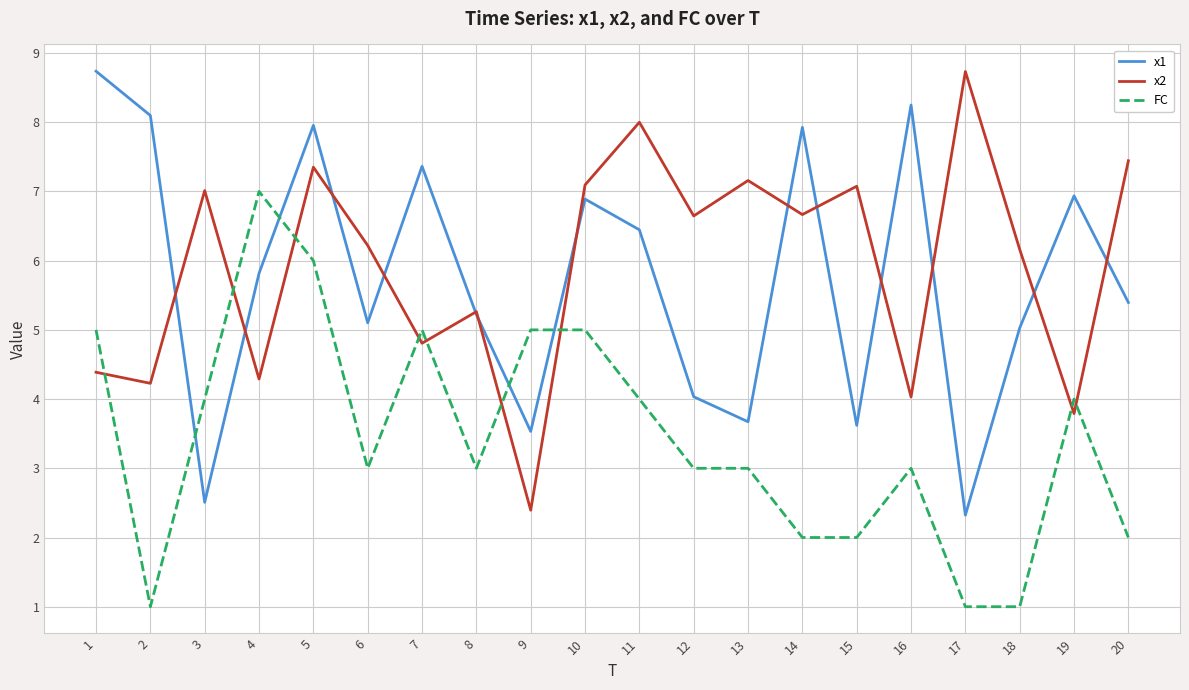

At how many categories does at least one series exceed 4?

20